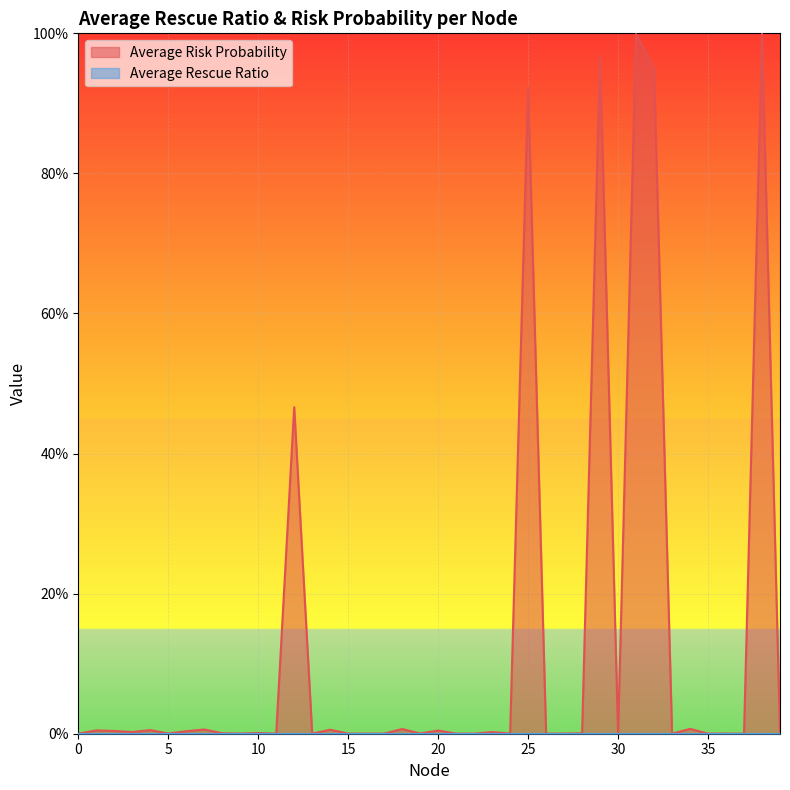

Is it true that the value at 12 is 0.5?

True